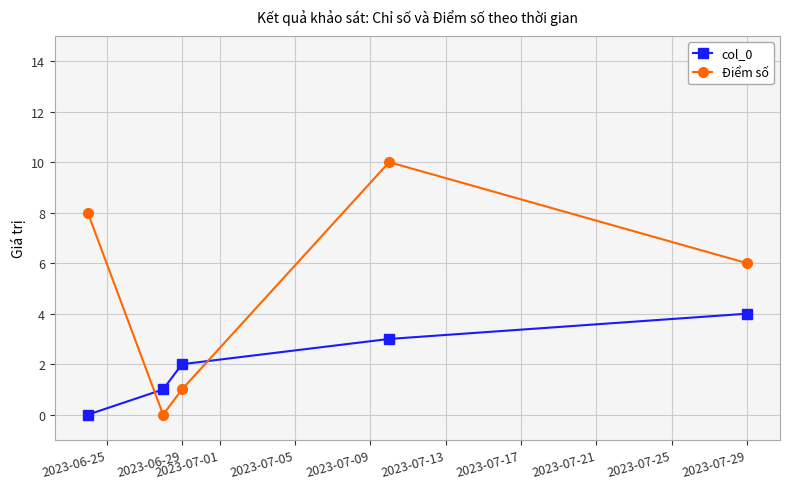

After their last crossing, which series has the higher values: col_0 or Điểm số?

Điểm số